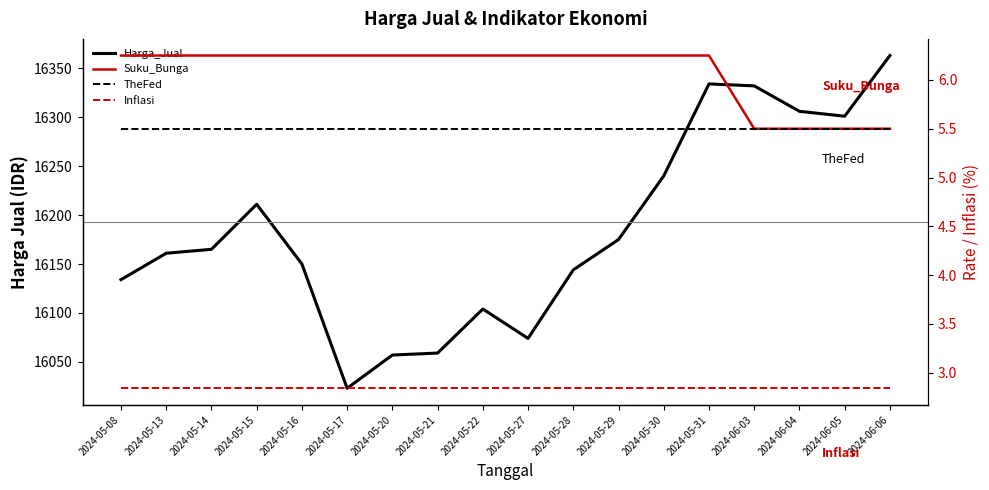

What is the difference between the highest and lowest values at 2024-05-13?

16158.2